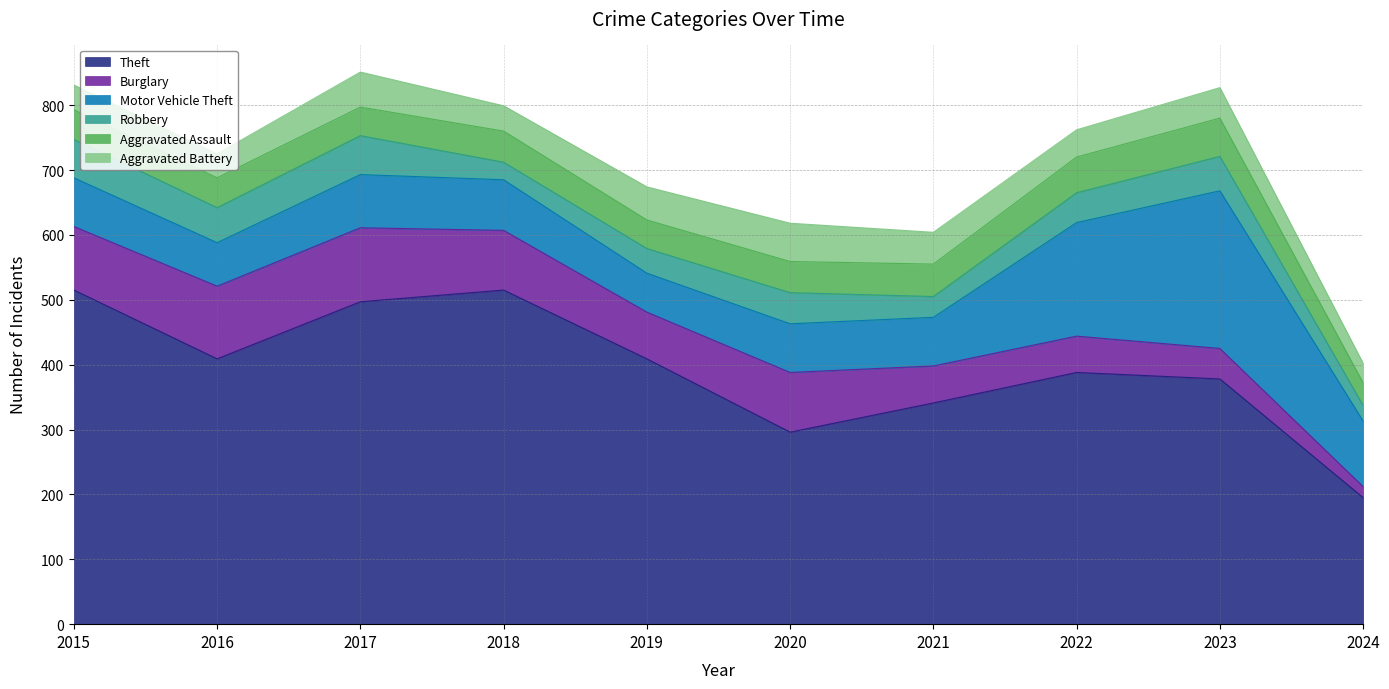

How many interior local peaks does the Aggravated Assault series have?

2